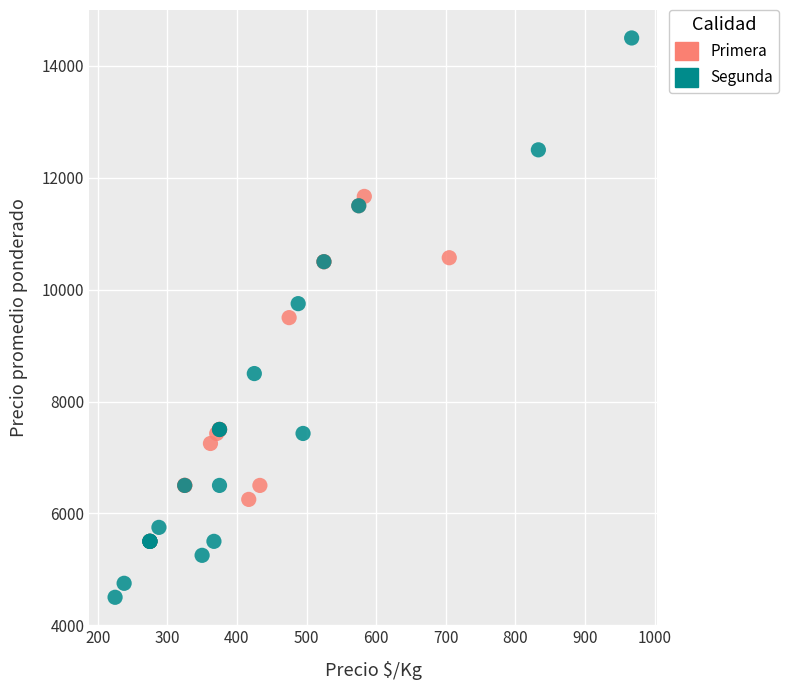

Which series contains the lowest Y value?

Segunda